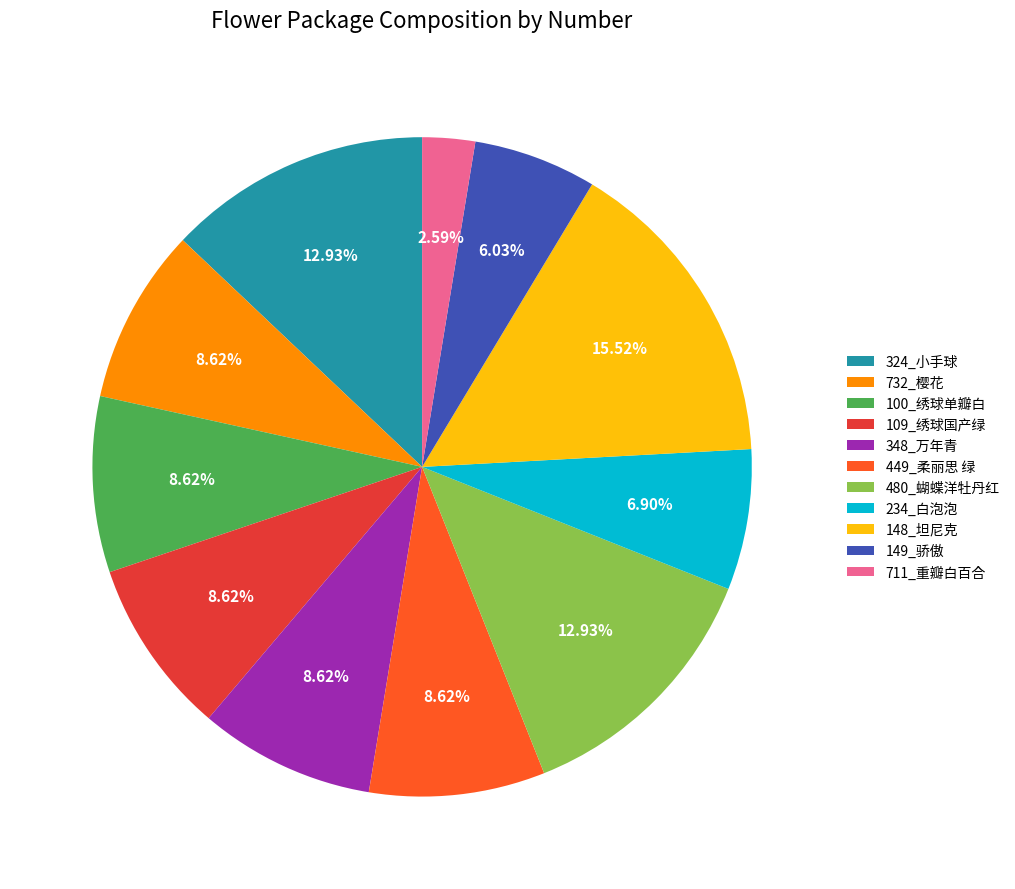

To the nearest percent, what is the average slice percentage?

9%